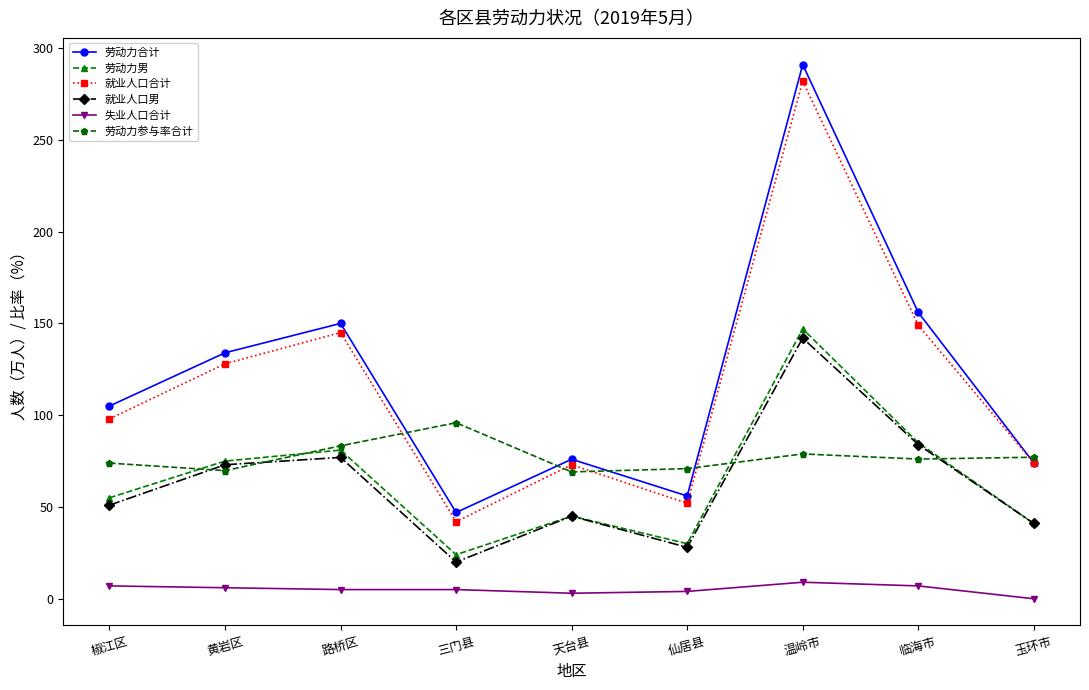

At which category is the sum across all series the highest?

温岭市